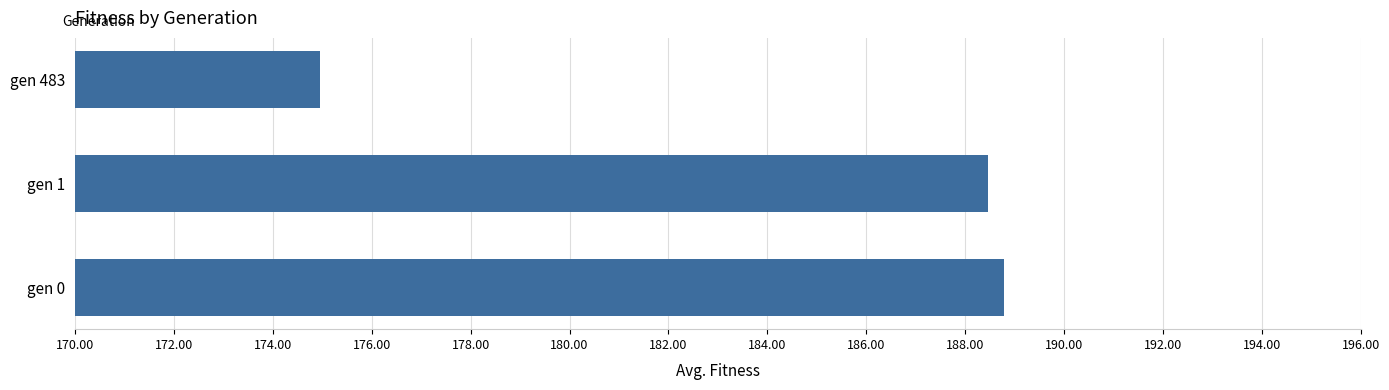

What is the smallest value displayed?

174.9